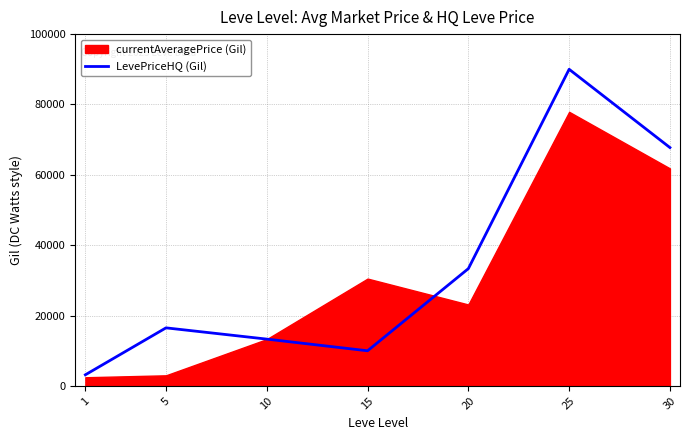

How many lines are shown in the chart?

1